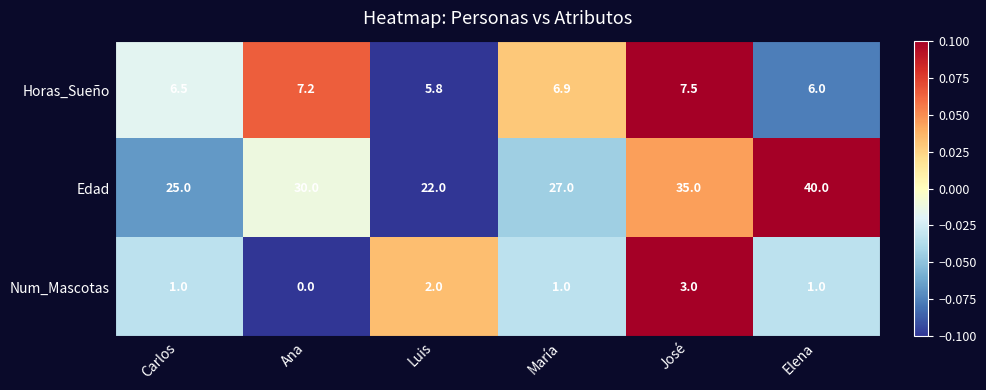

The value of Horas_Sueño at Luis is 5.8. True or false?

True